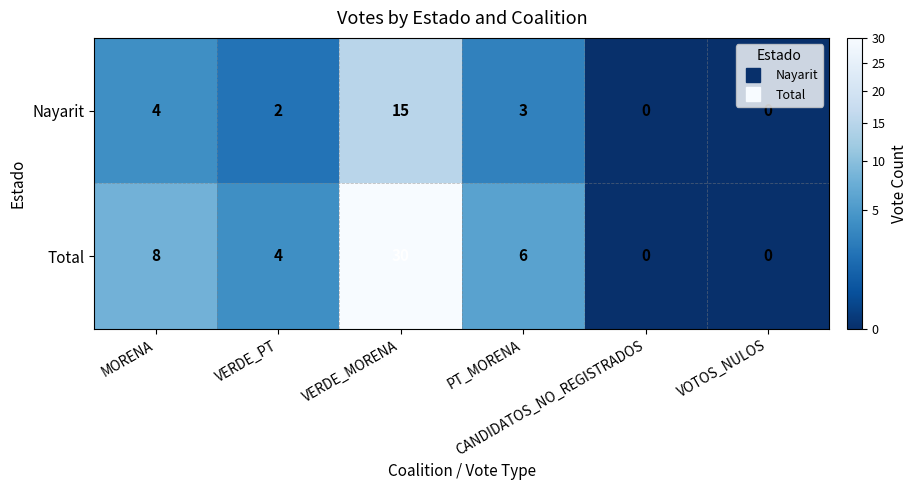

Which series has the largest range (max minus min)?

Total